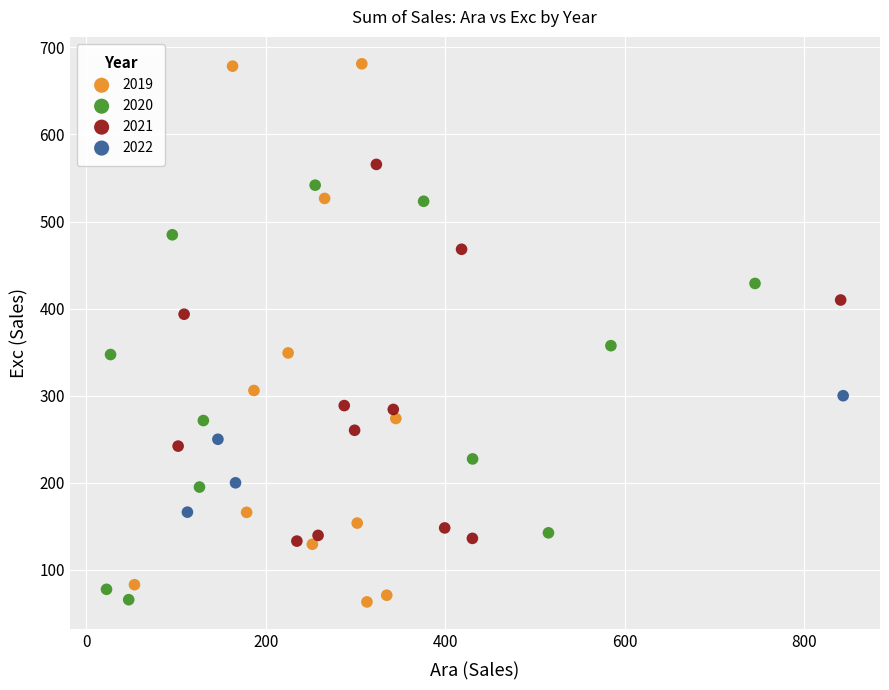

Which series contains the highest Y value?

2019